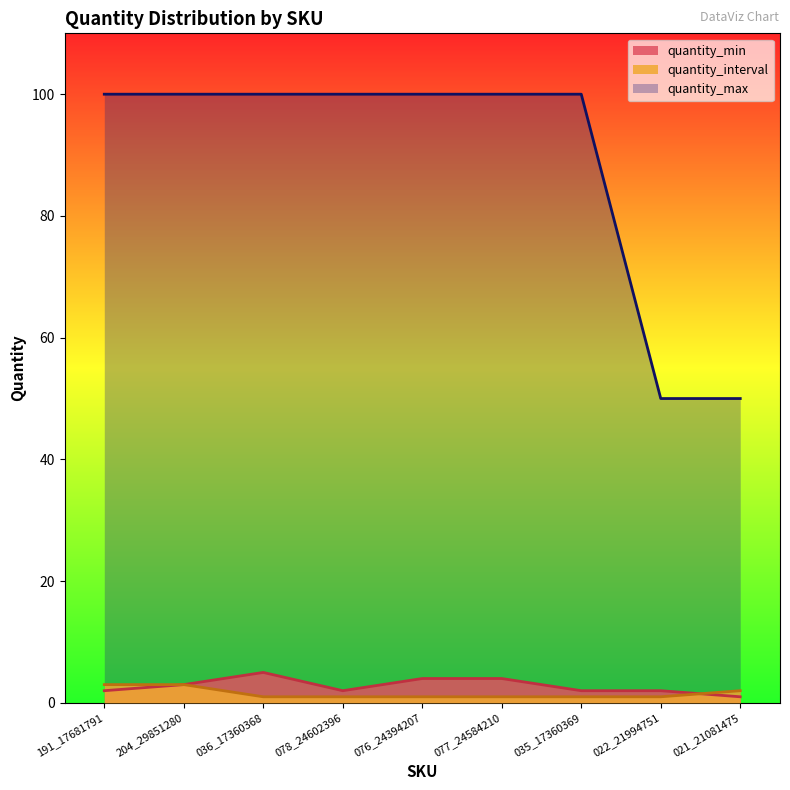

Which series has the largest total across all categories?

quantity_max